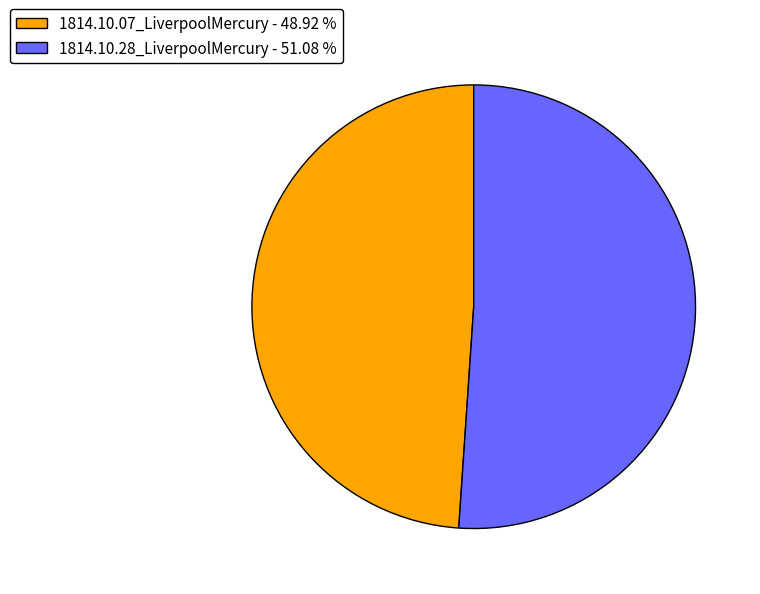

Is the sum of 1814.10.07_LiverpoolMercury - 48.92 % and 1814.10.28_LiverpoolMercury - 51.08 % greater than half?

Yes